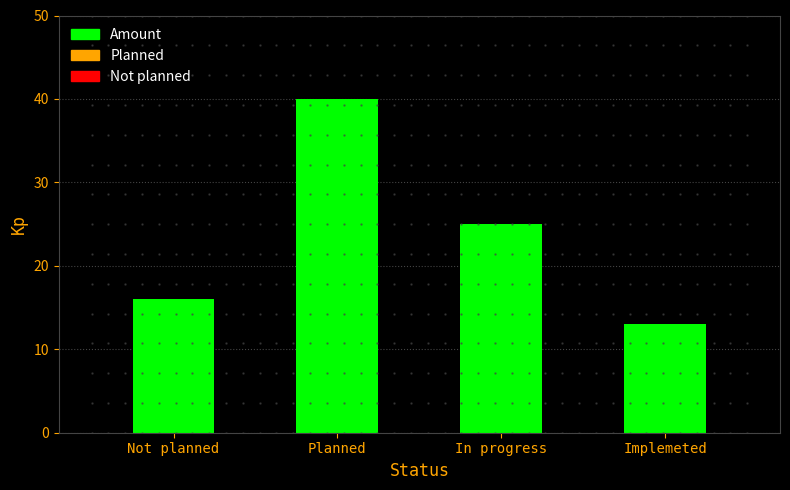

Is it true that the value at Not planned is 28?

False